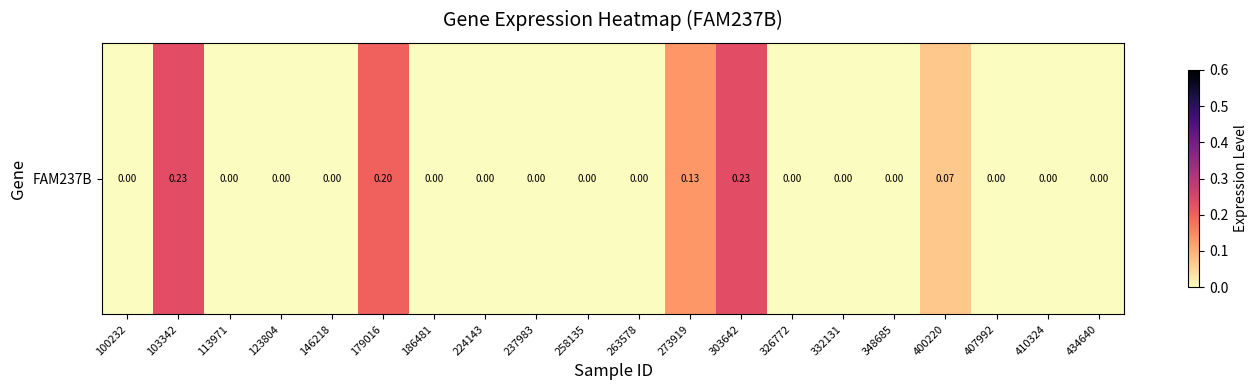

What is the change in value from 123804 to 273919?

+0.1